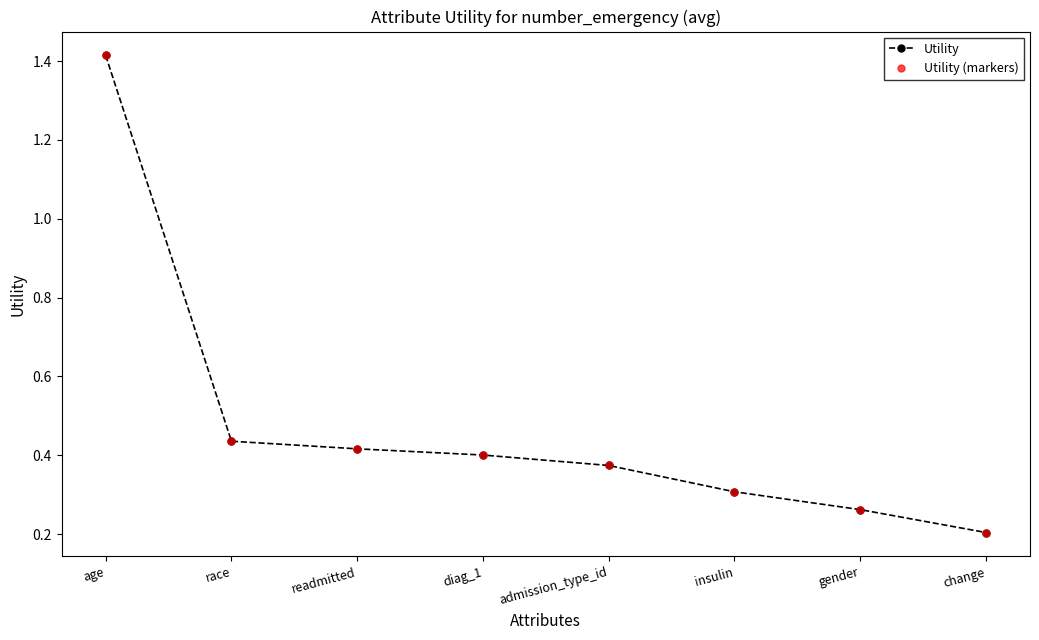

Does the chart have visible grid lines?

No